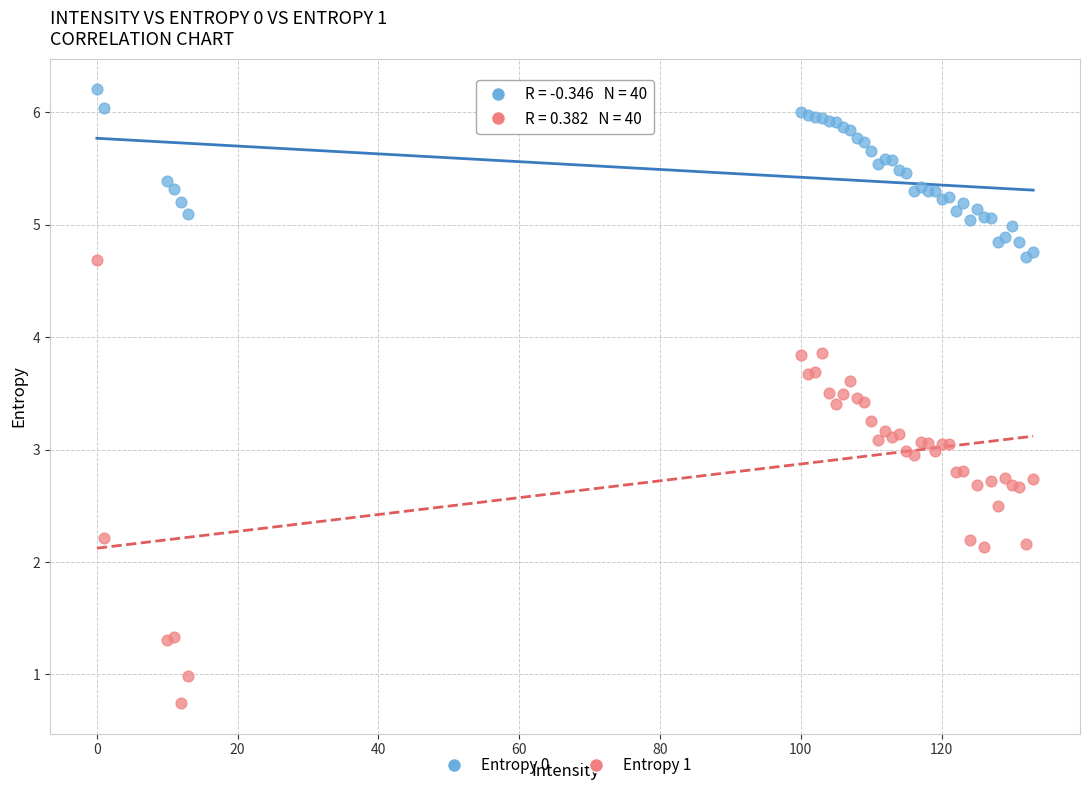

Which series contains the highest Y value?

Entropy 0